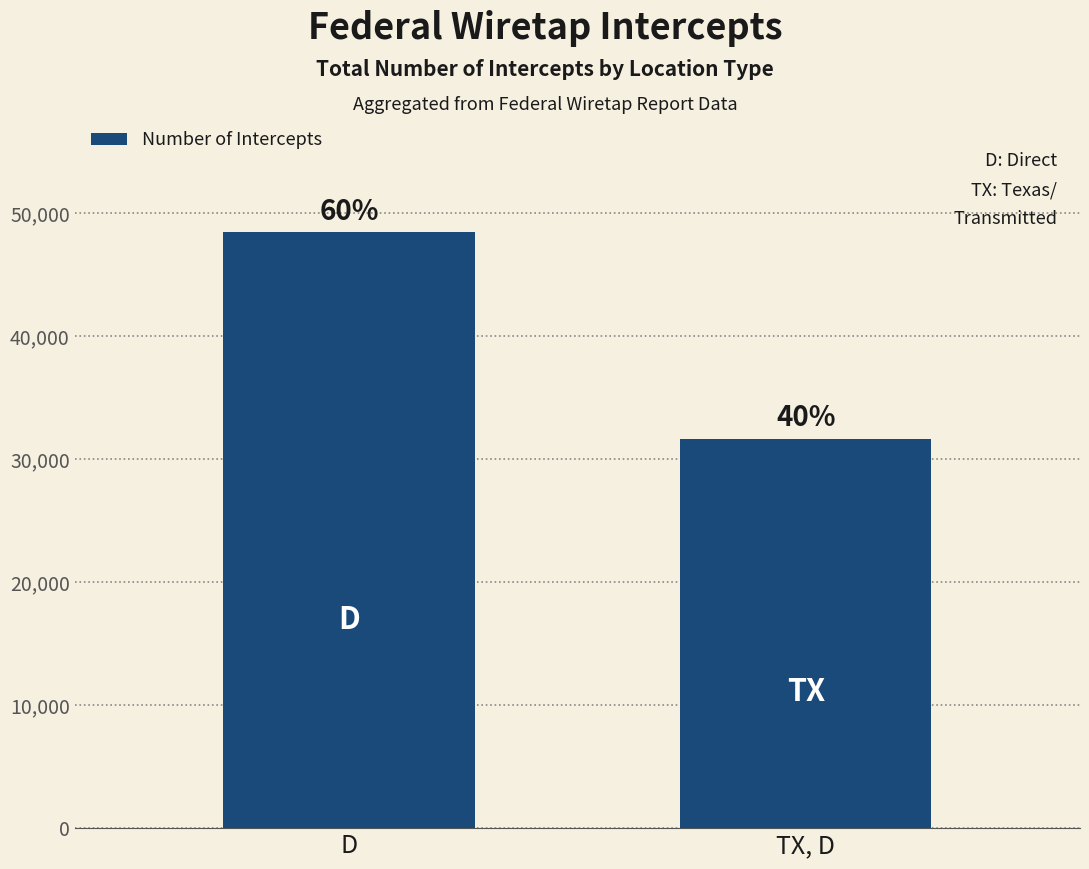

Are the bars horizontal?

No